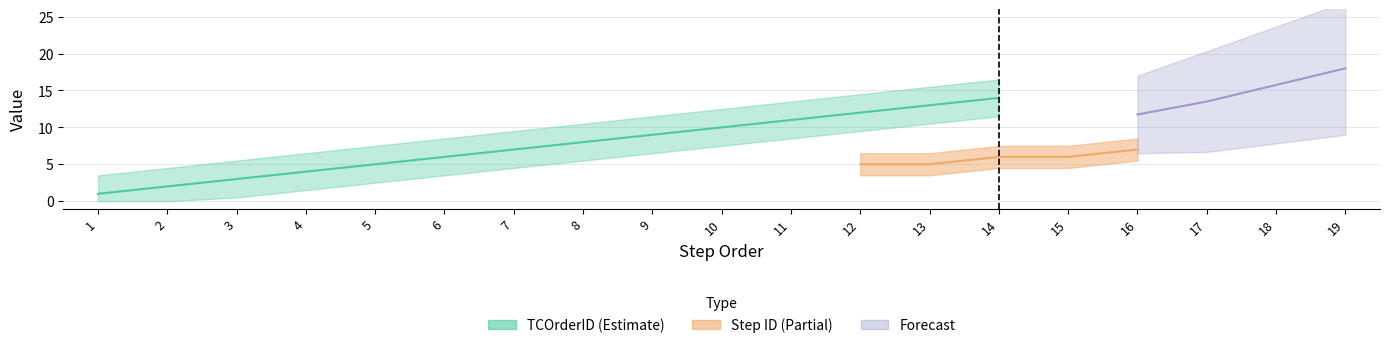

What is the difference between the highest and lowest values at 10?

6